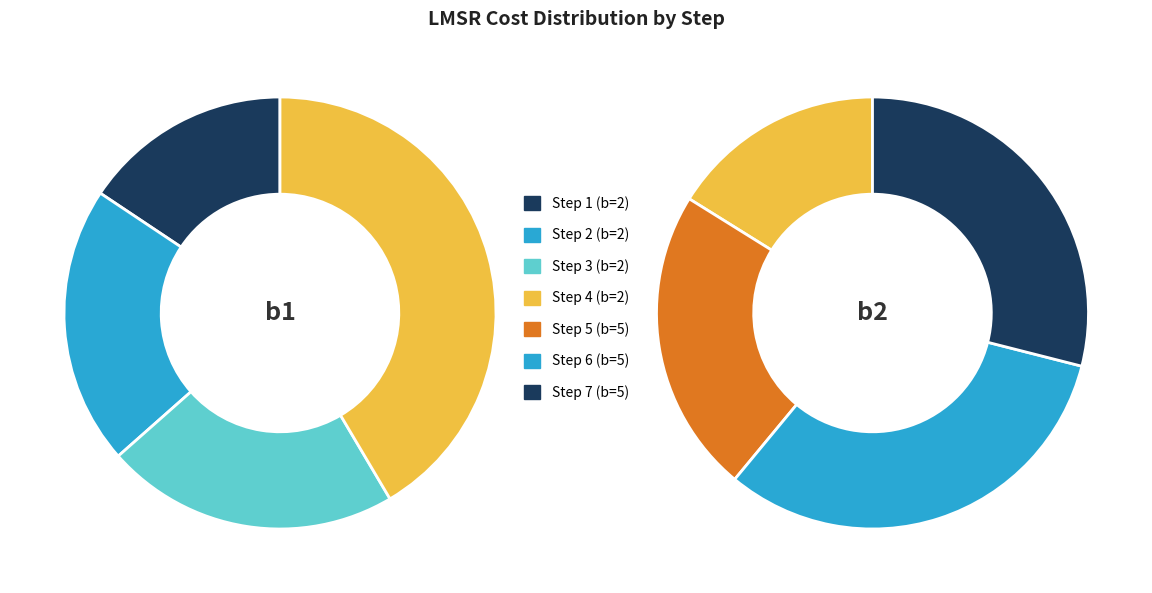

Is i=0 the majority of the pie?

No